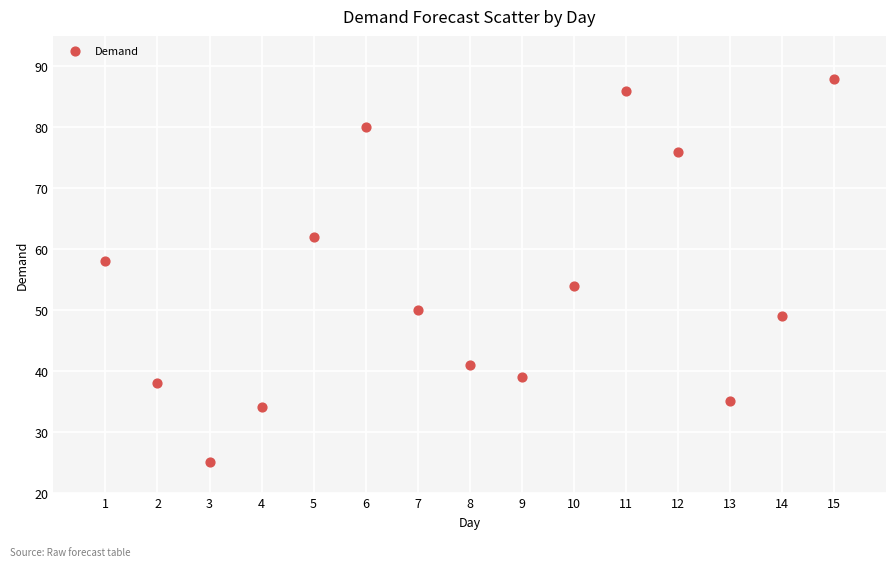

What is the range of X values (max minus min)?

14